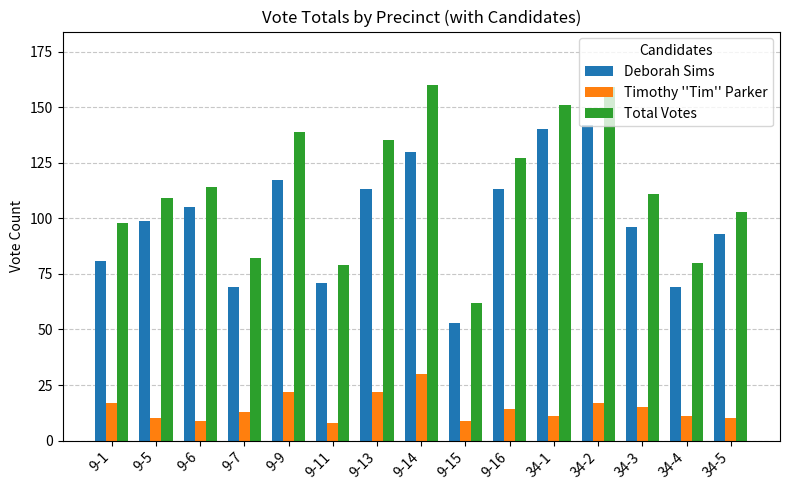

What is the average value of the Timothy ''Tim'' Parker series?

15